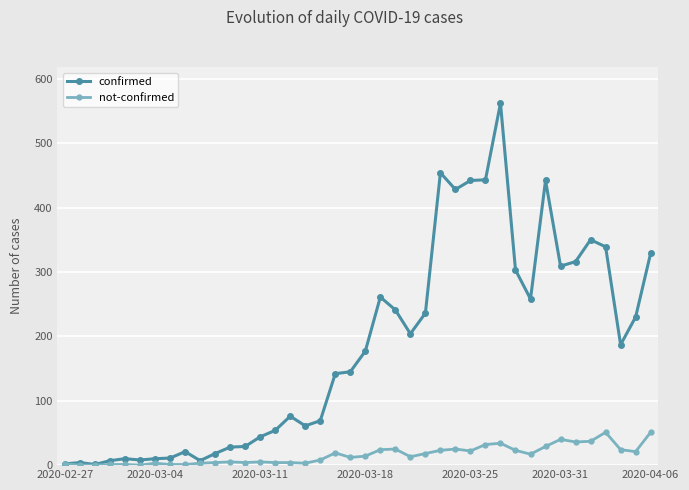

Does the chart display data point markers on the line(s)?

Yes